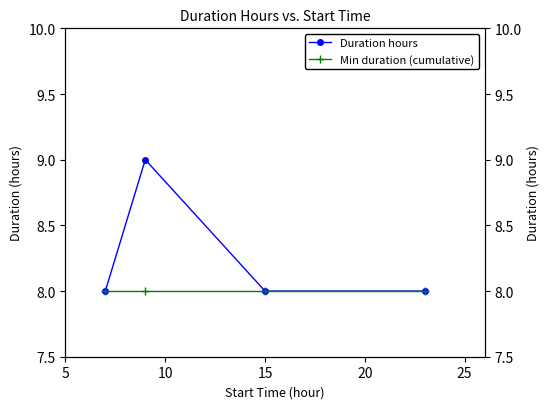

Count the Duration hours values in the range 8 to 9.

4